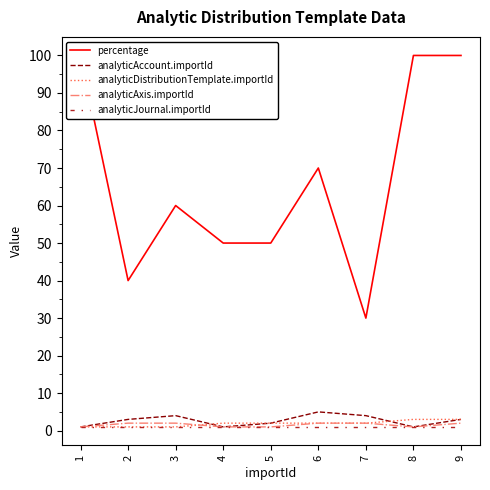

List the labels in order of analyticAccount.importId value, smallest first.

1, 4, 8, 5, 2, 9, 3, 7, 6